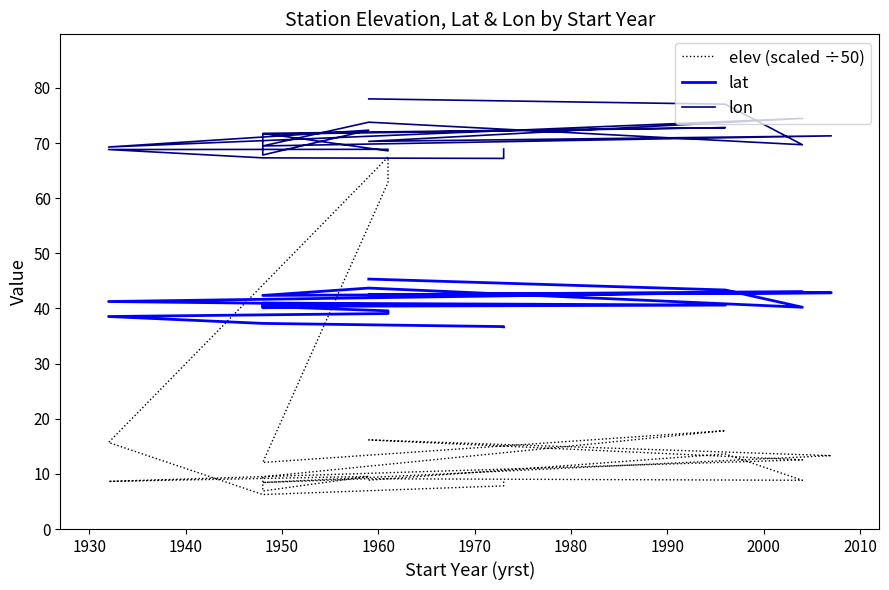

Which series has the largest total across all categories?

lon